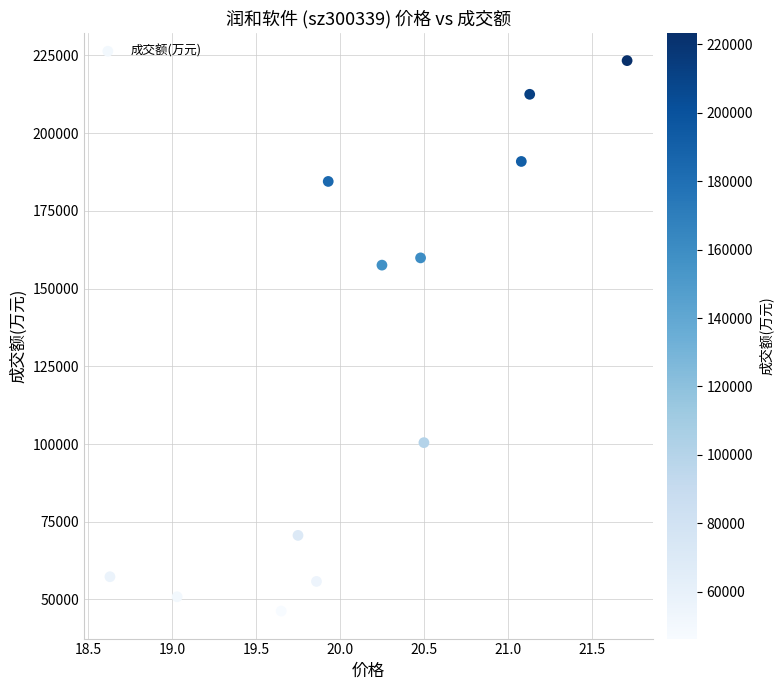

What is the average Y value?

125822